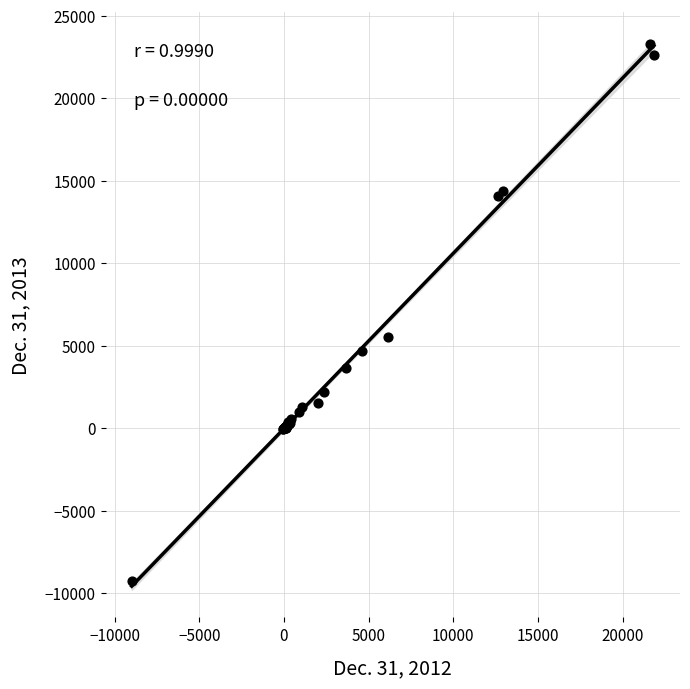

What Y value in the scatter plot is closest to 7023?

5551.9